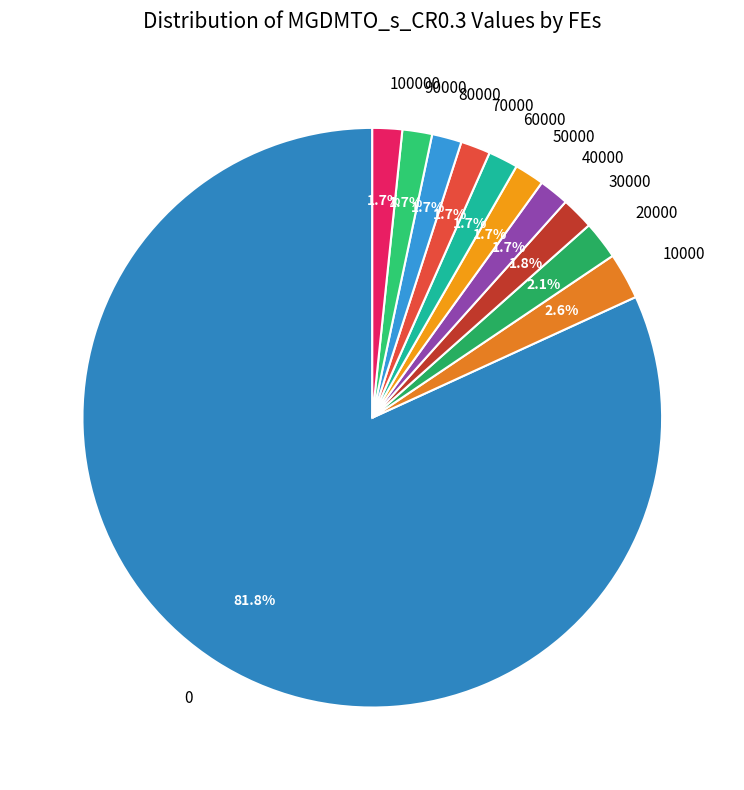

Count the number of slices in the pie.

11